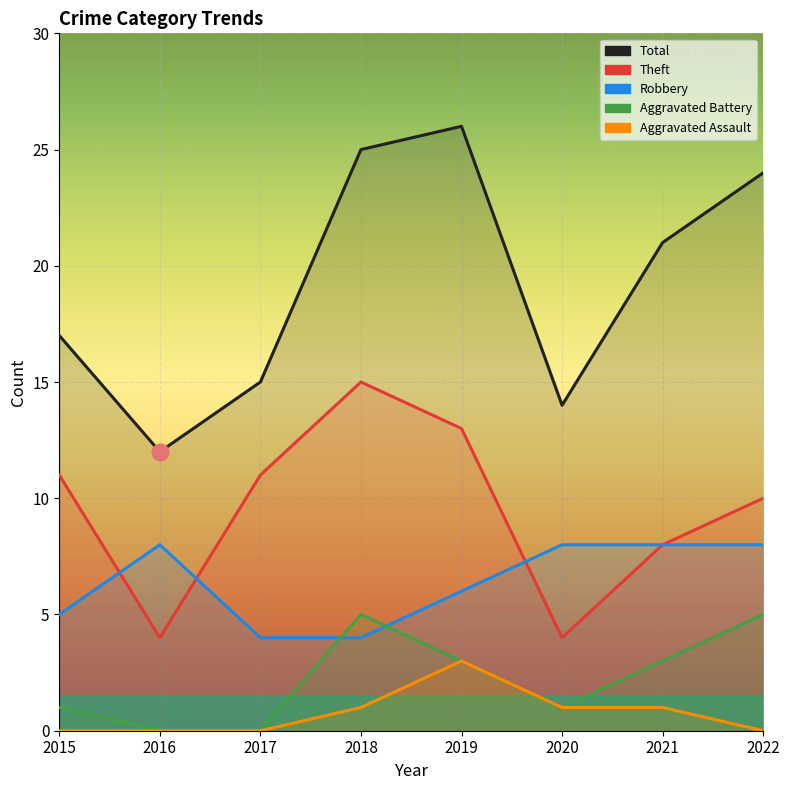

What is the sum of the Aggravated Assault values at 2020 and 2021?

2